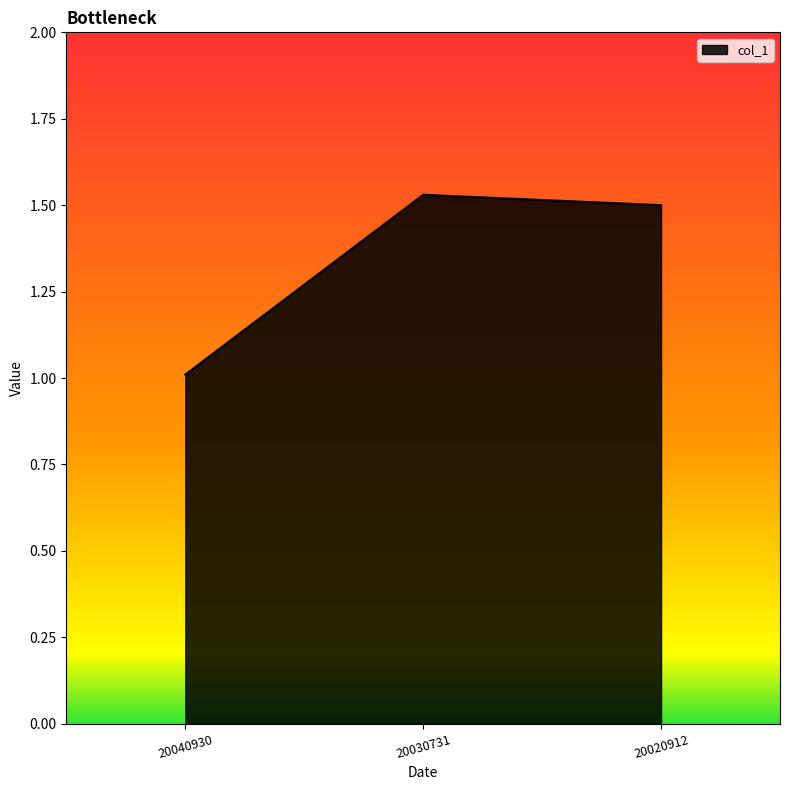

What is the difference between the values at 20040930 and 20030731?

0.5